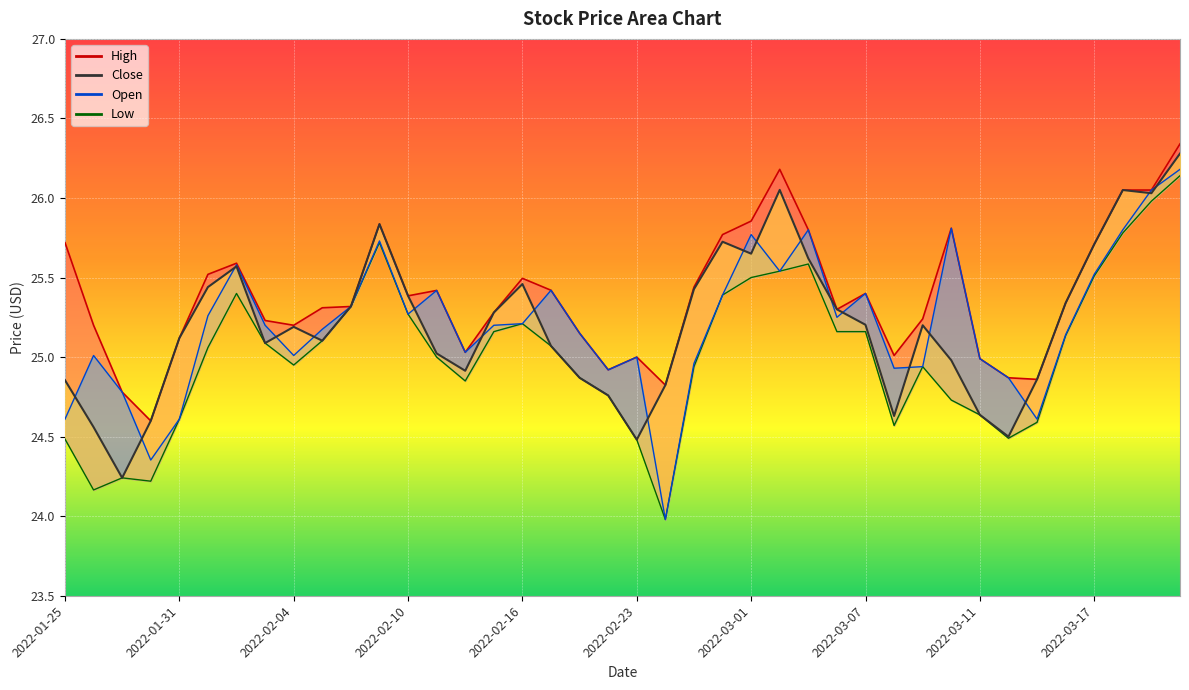

What is the sum of the High values at 2022-03-02 and 2022-03-01?

52.0